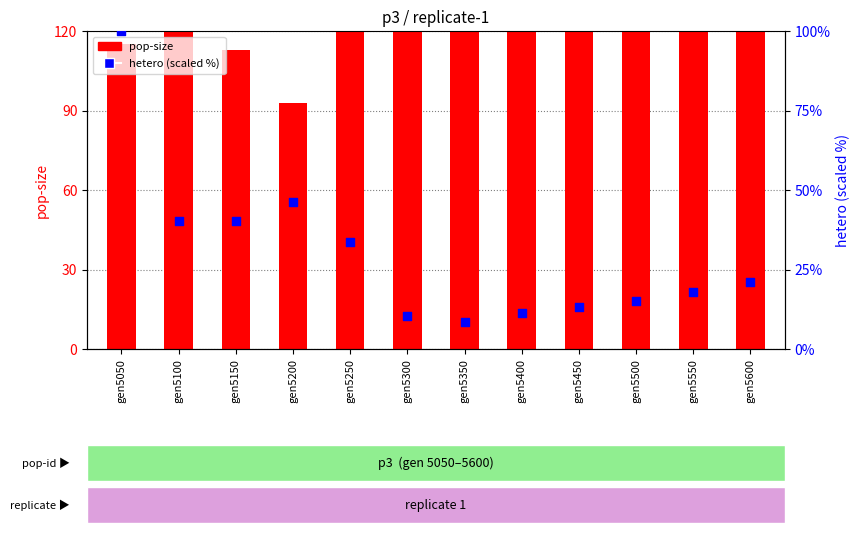

Is the value of pop-size at gen5600 greater than the value of hetero (scaled %) at gen5100?

Yes